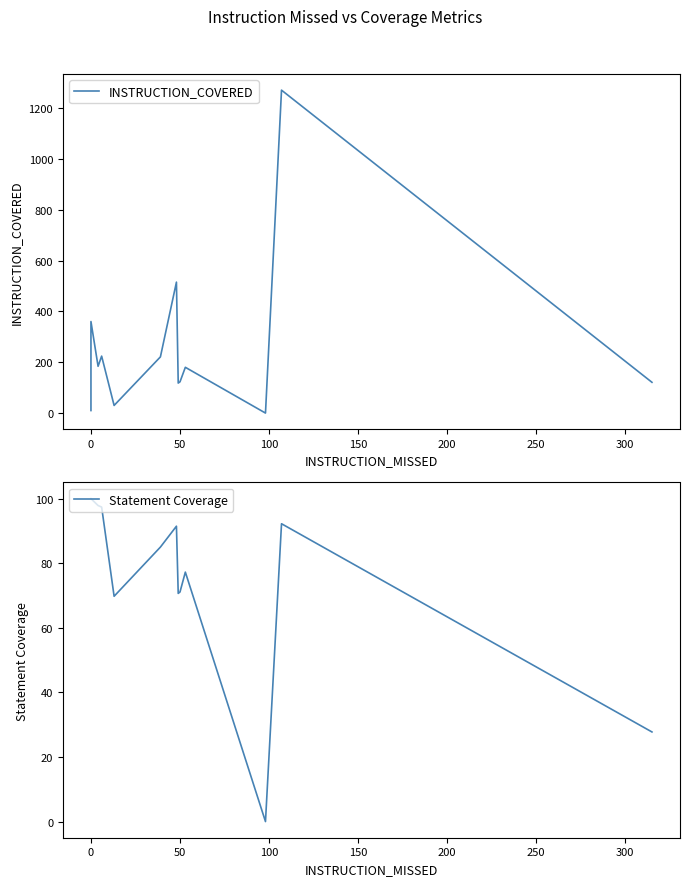

True or false: Statement Coverage has more than 0 points higher than both neighbors.

True